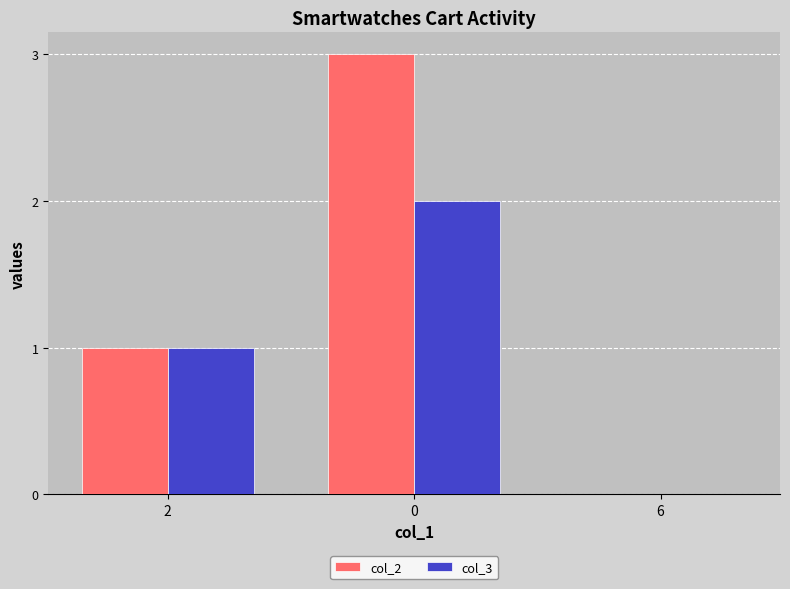

True or false: col_3 has a value of 1 at 2.

True